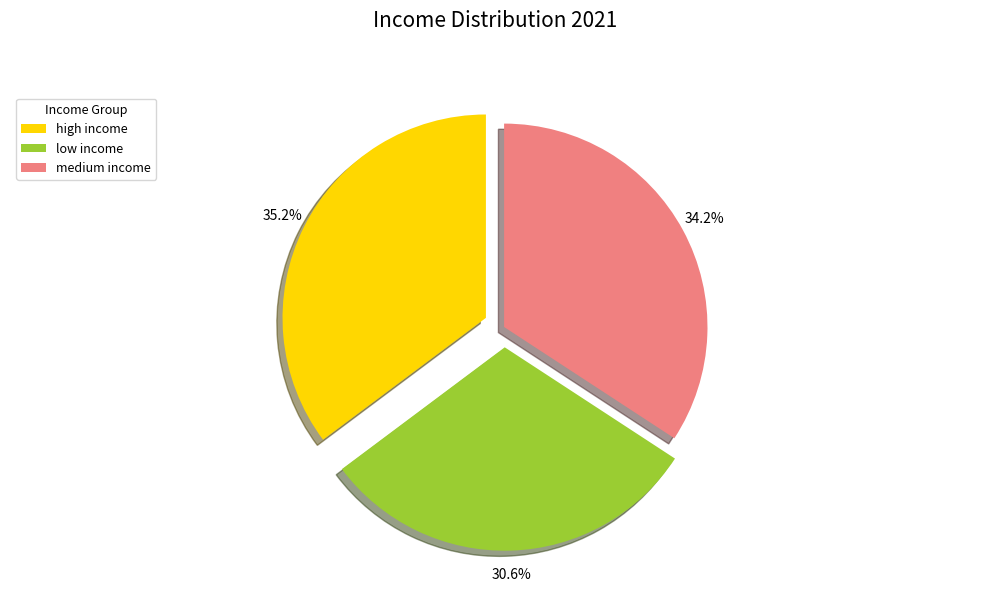

How many segments does this pie chart have?

3